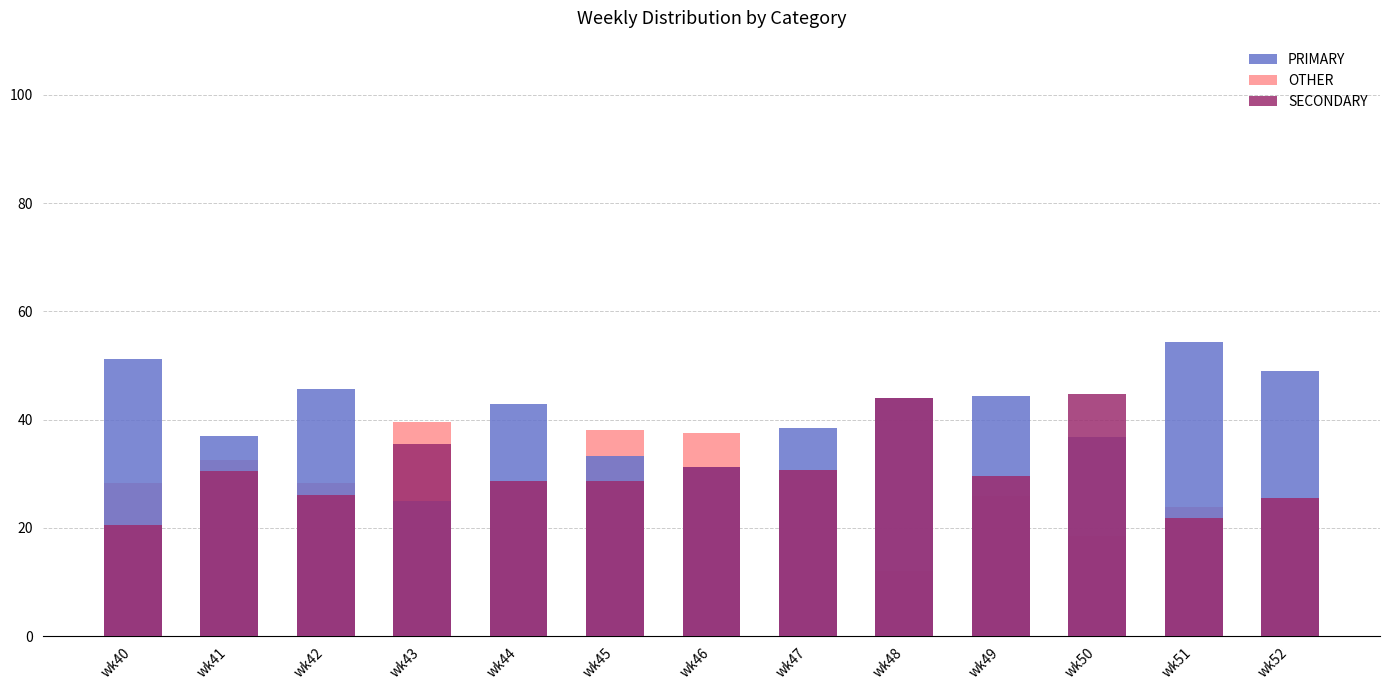

Is the value of PRIMARY at wk41 greater than the value of OTHER at wk43?

No